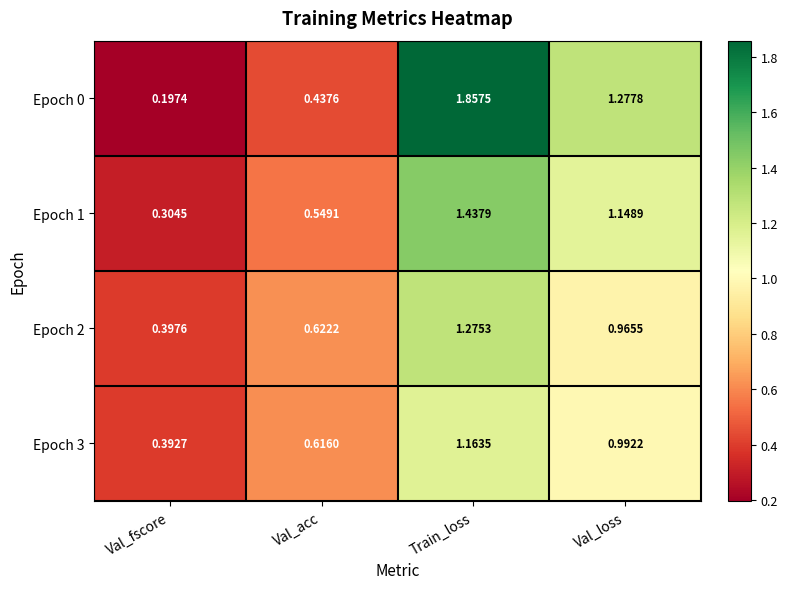

Where does the Epoch 1 series first go above 1?

Train_loss